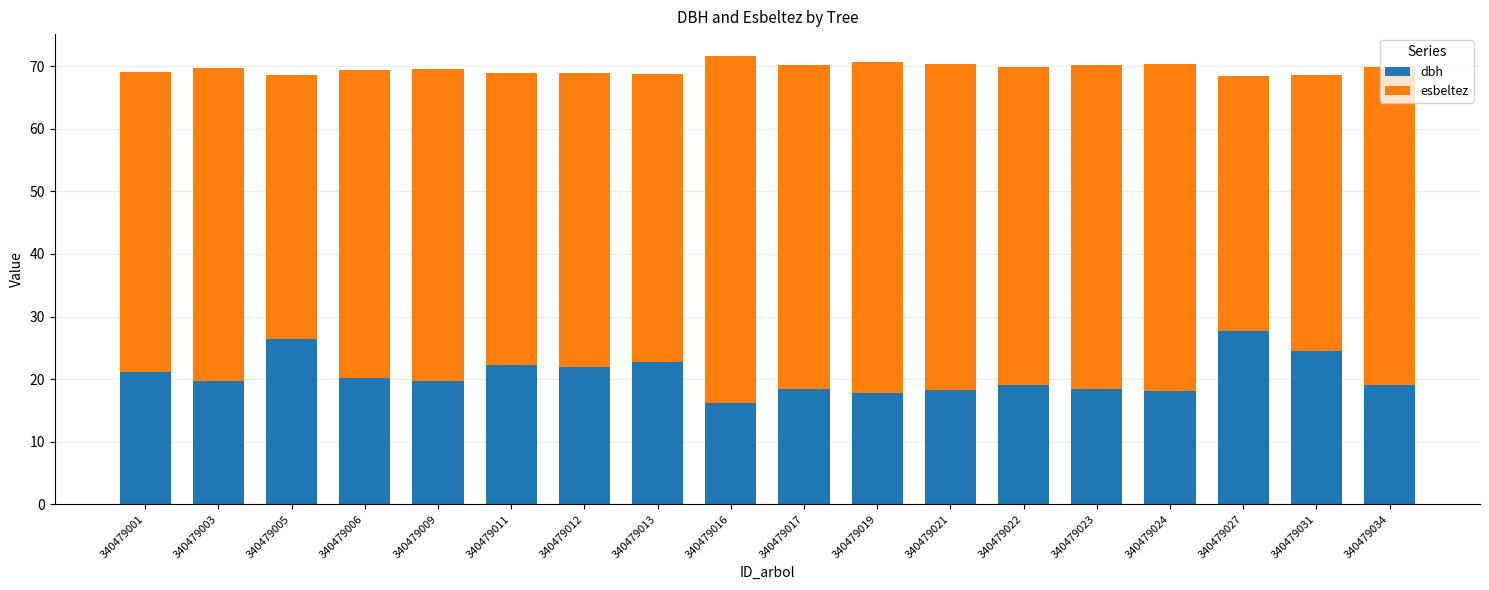

How many bars are there in total?

18